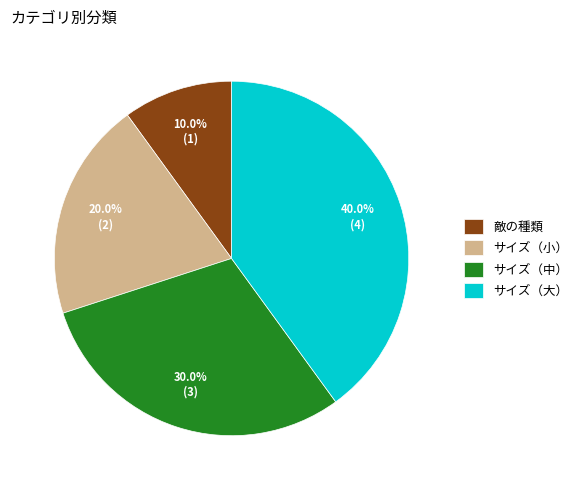

What portion of the pie excludes サイズ（大）?

60.0%